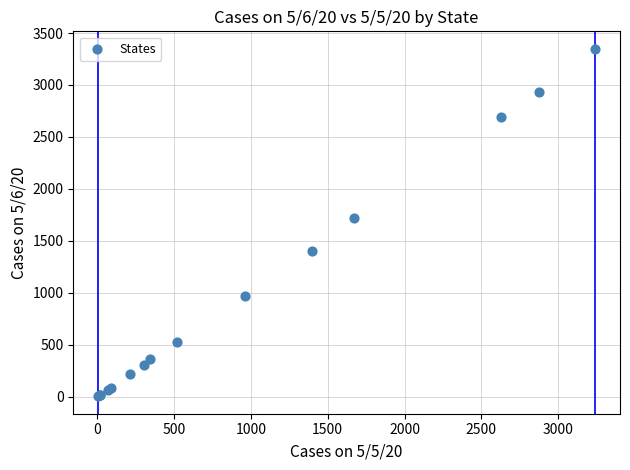

What Y value in the scatter plot is closest to 1677?

1716